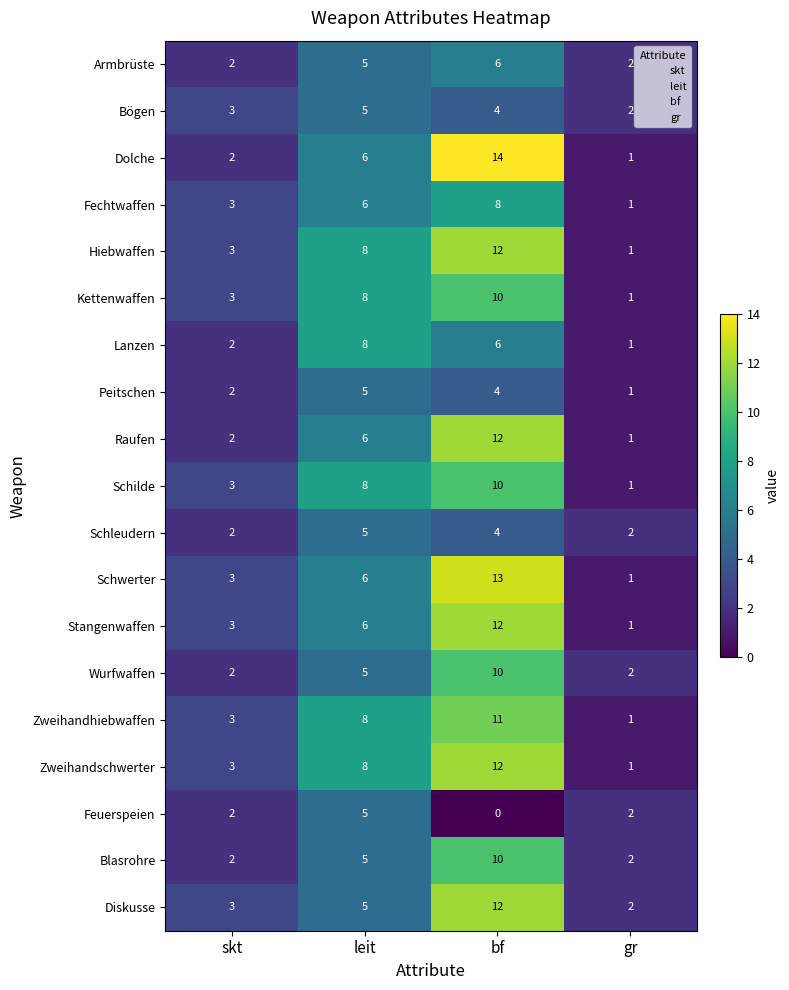

What is the difference between the Raufen values at bf and gr?

11